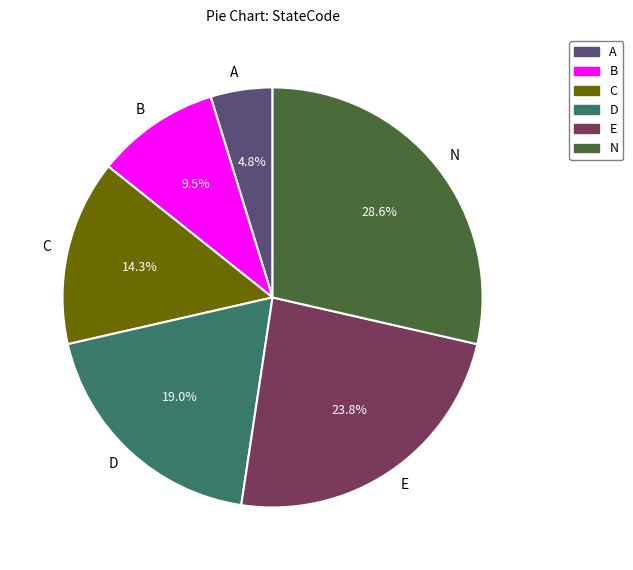

What percentage is the D slice, to the nearest percent?

19%